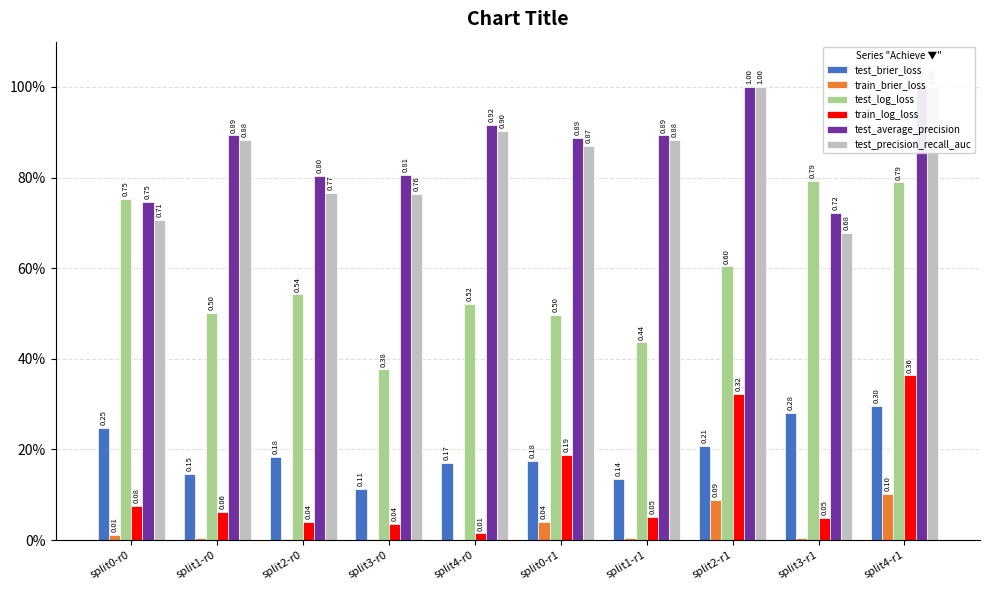

The value of test_precision_recall_auc at split2-r1 is 1.0. True or false?

True